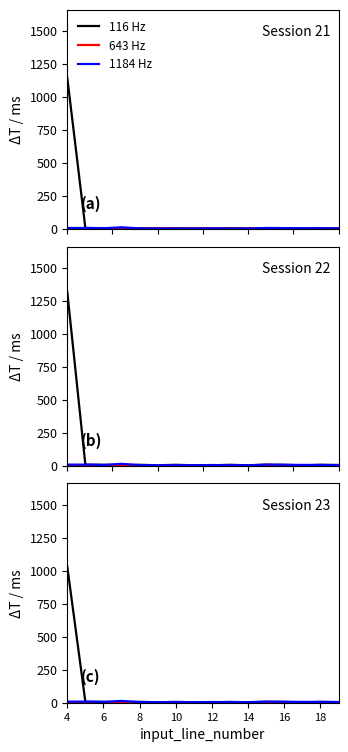

How many data points in 116 Hz are less than 6?

7